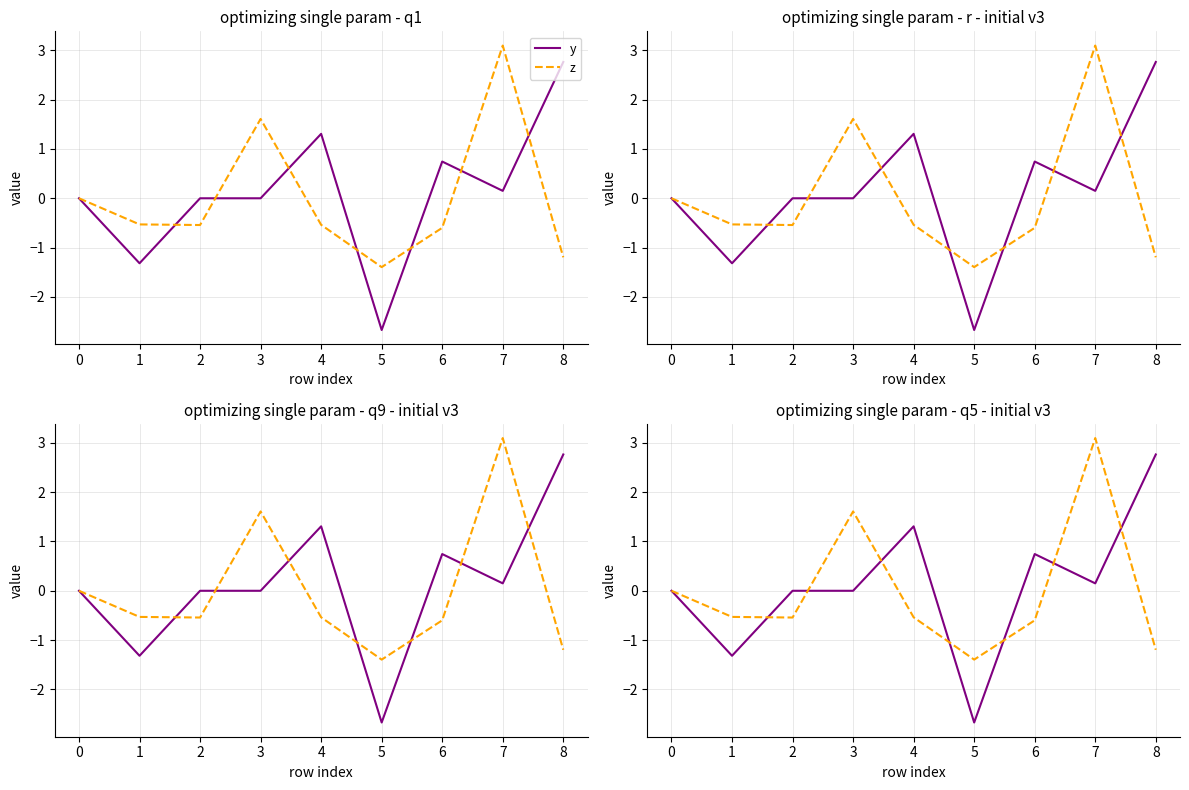

List the series in order of their overall mean, highest first.

y, z